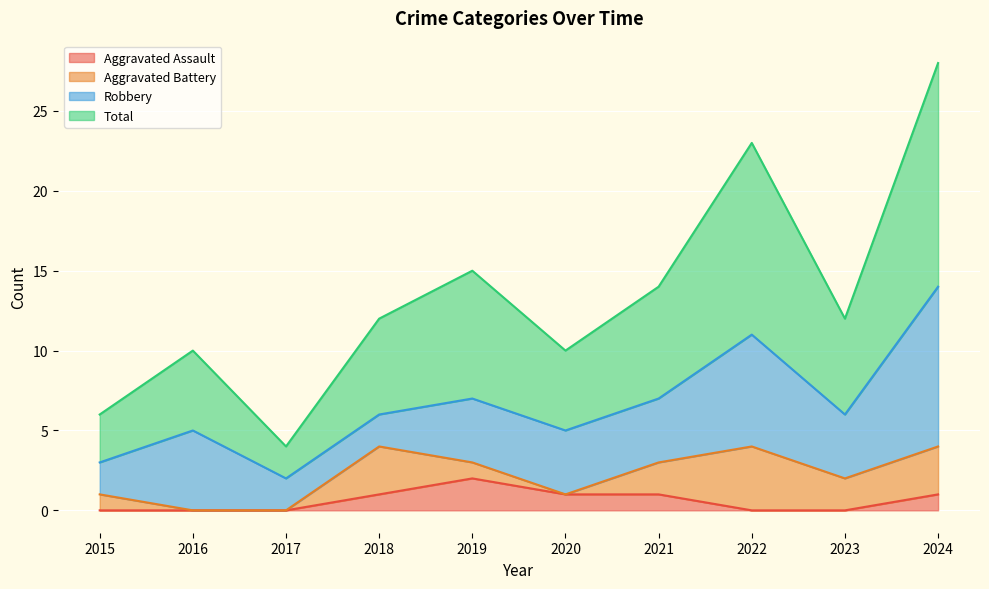

What is the approximate value of Total at 2023, to the nearest 10?

10